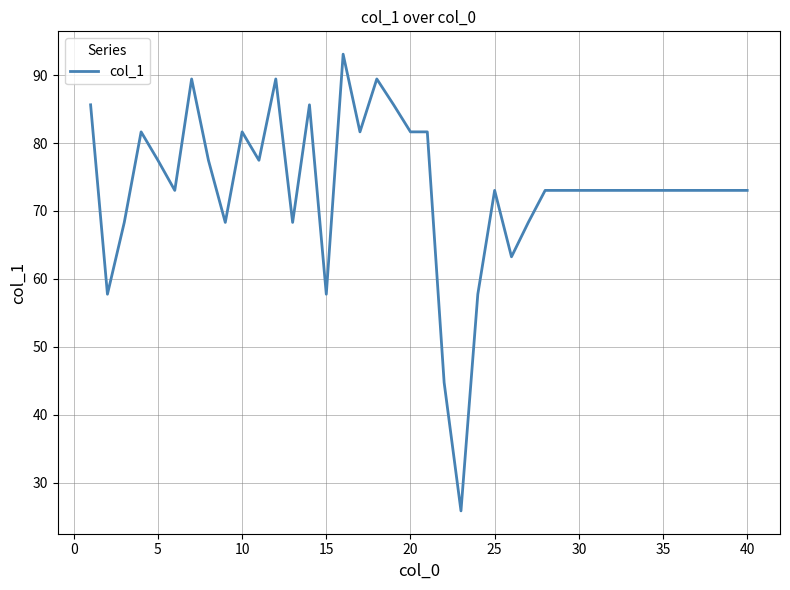

What is the maximum value shown in the chart?

93.1